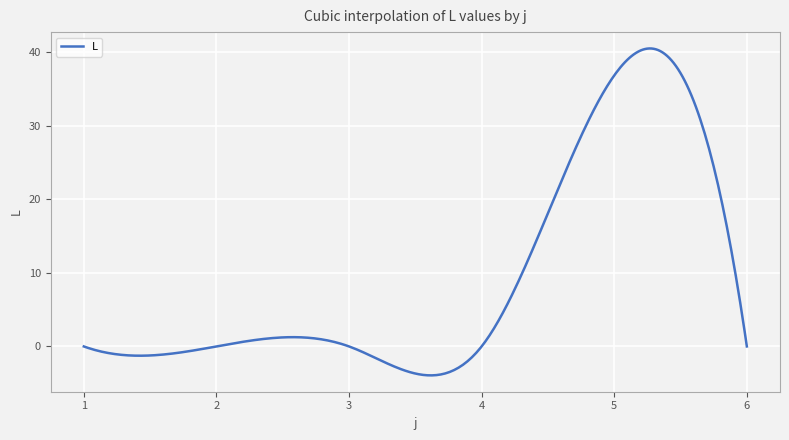

What is the difference between the maximum and minimum values?

44.4